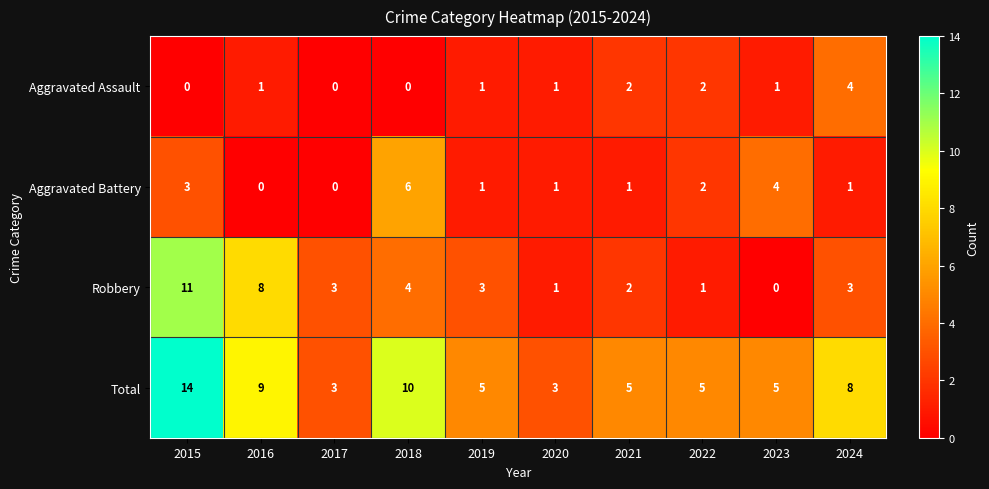

Between 2016 and 2018, which series saw the biggest shift?

Aggravated Battery